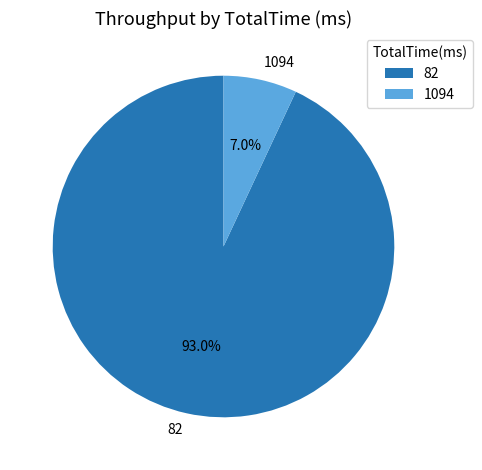

True or false: 1094 accounts for 7% of the total.

True